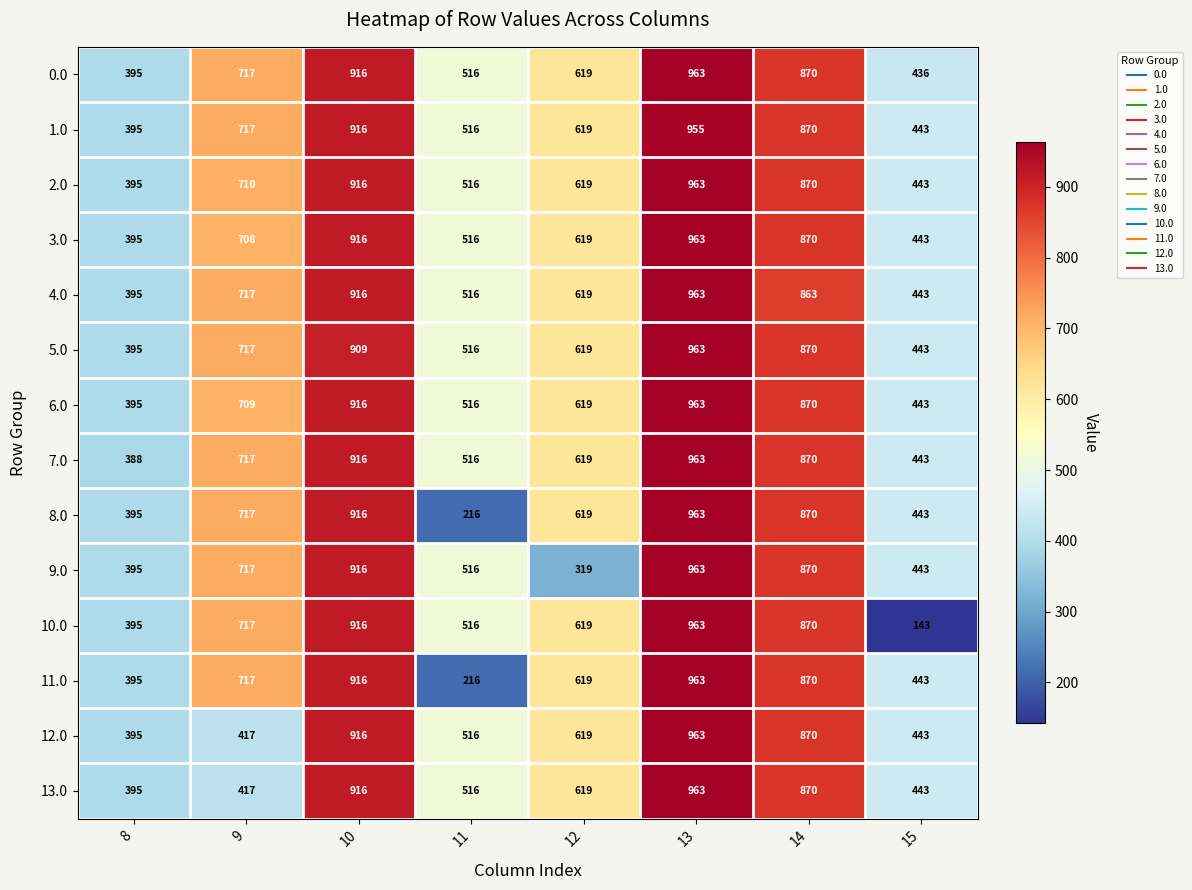

The 1.0 series shows 794 at 15. True or false?

False